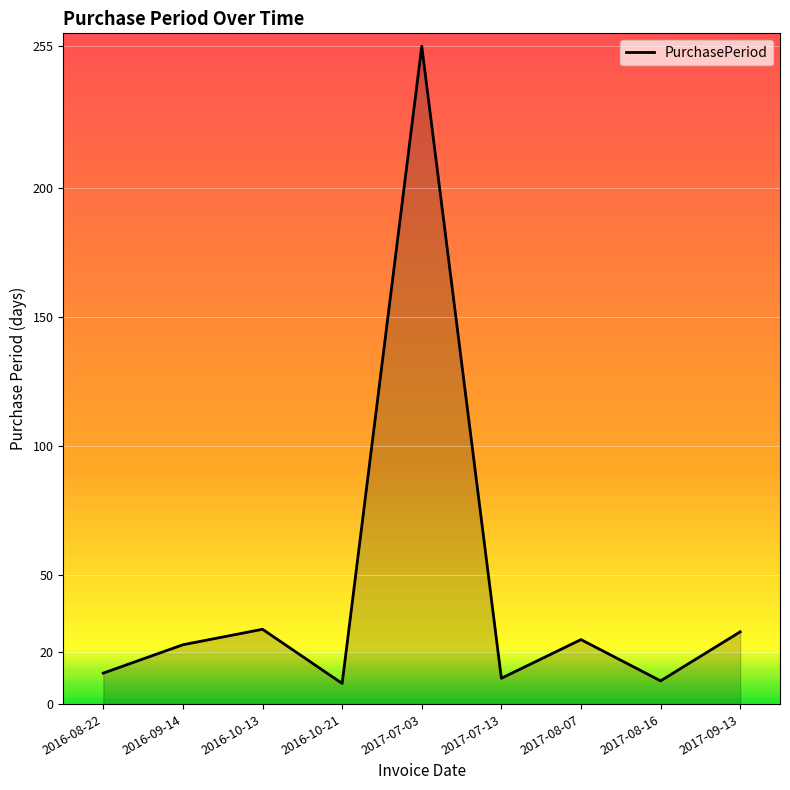

How many lines are shown in the chart?

1